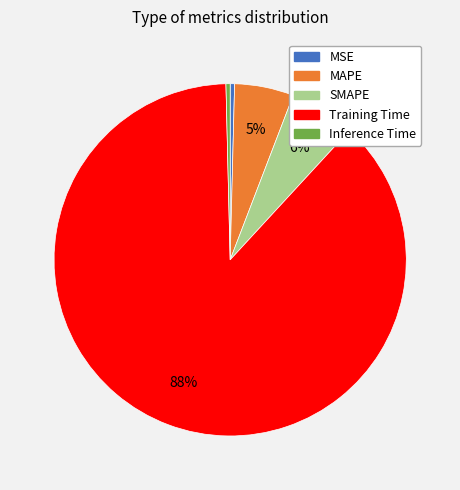

Does Inference Time represent more than half of the total?

No